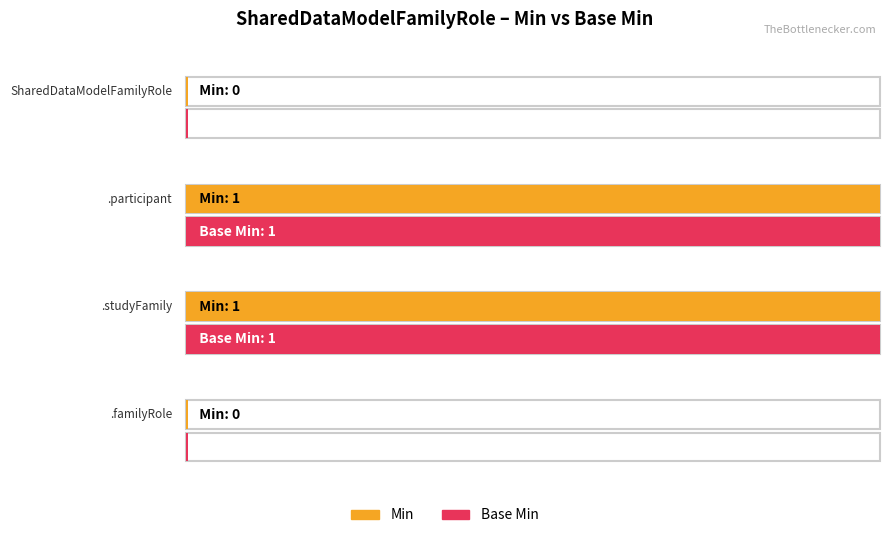

How many positive values does the Base Min series have?

2